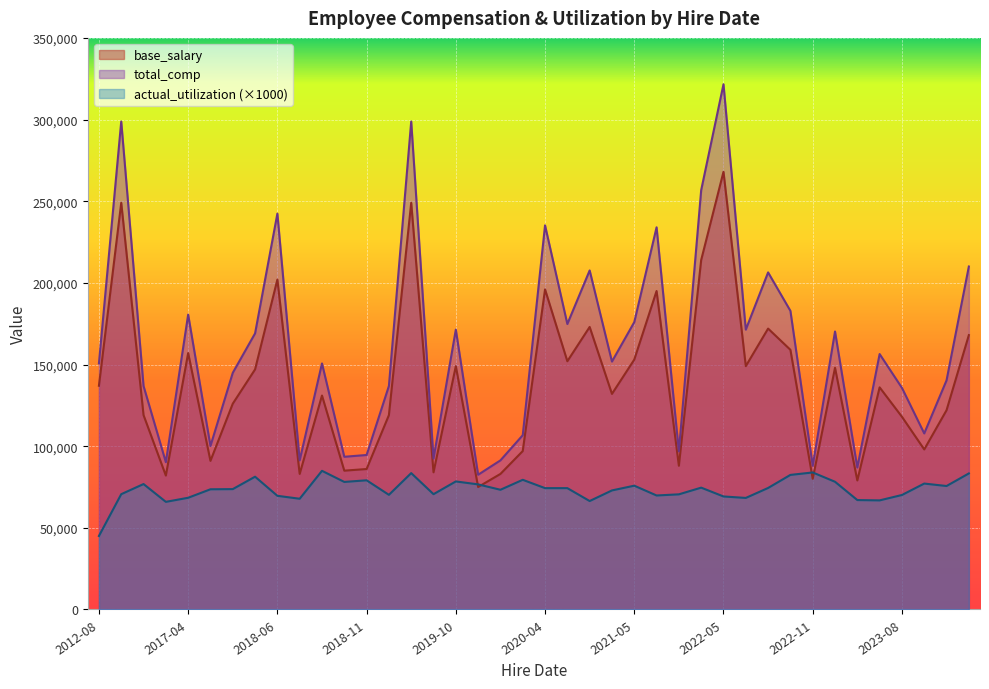

Rank the series by their maximum value, from highest to lowest.

total_comp, base_salary, actual_utilization (×1000)